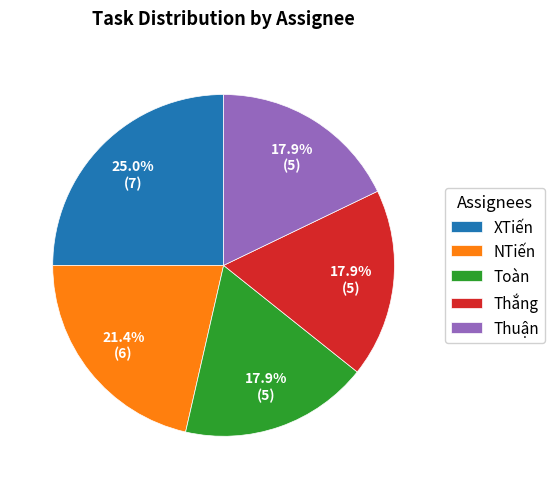

Is there any slice that represents more than half of the pie?

No